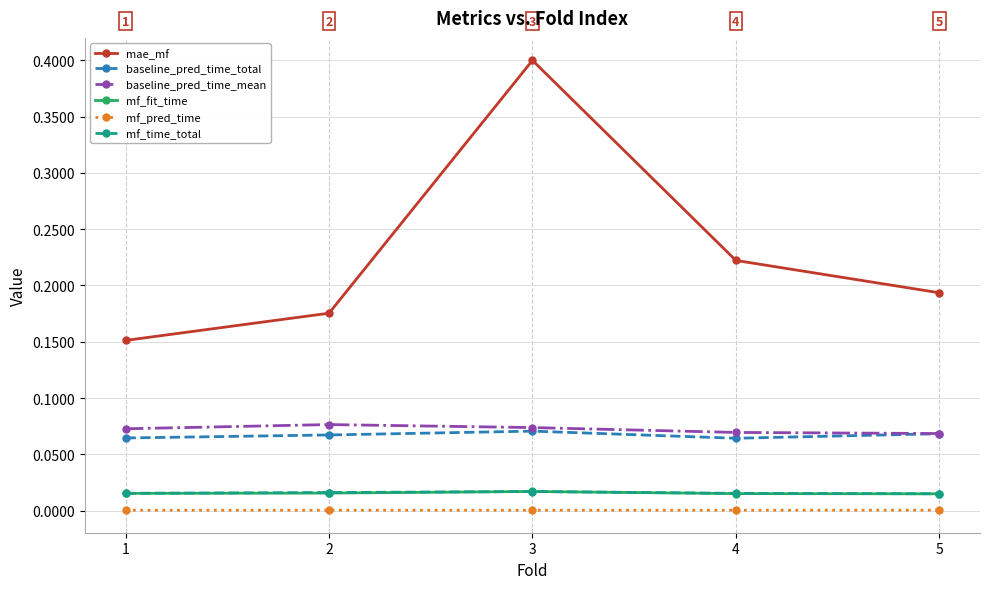

At which category does the chart reach its peak across all series?

3